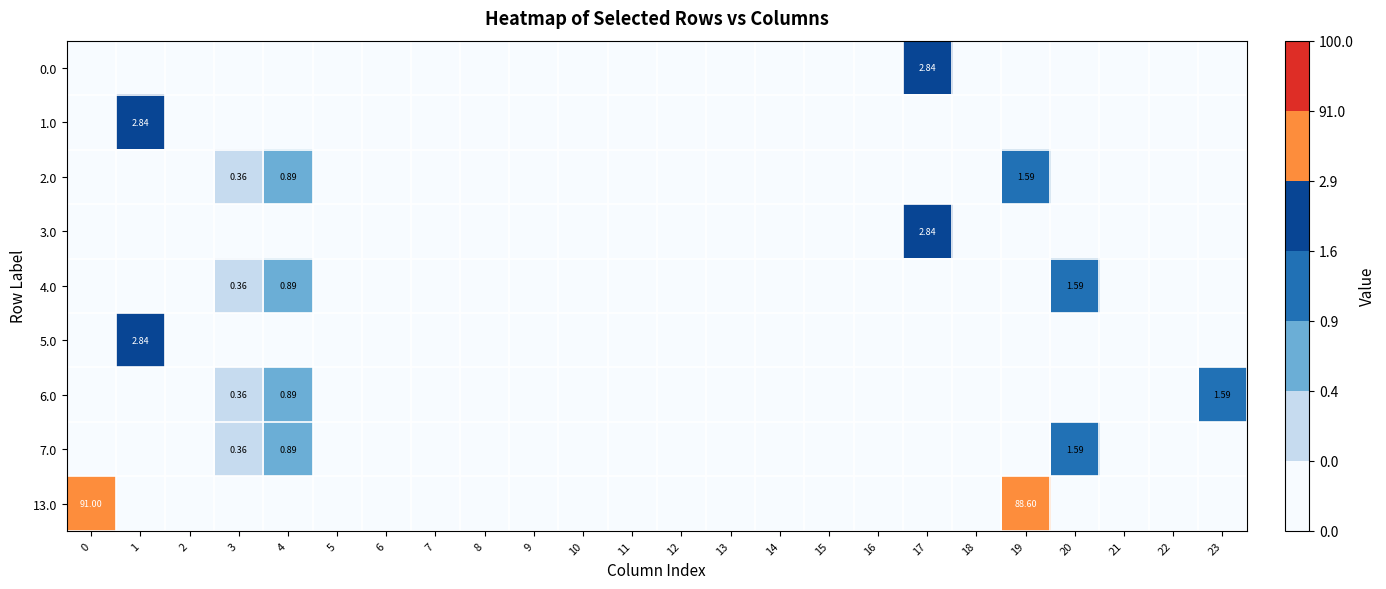

What is the average value of the row_6 series?

0.1